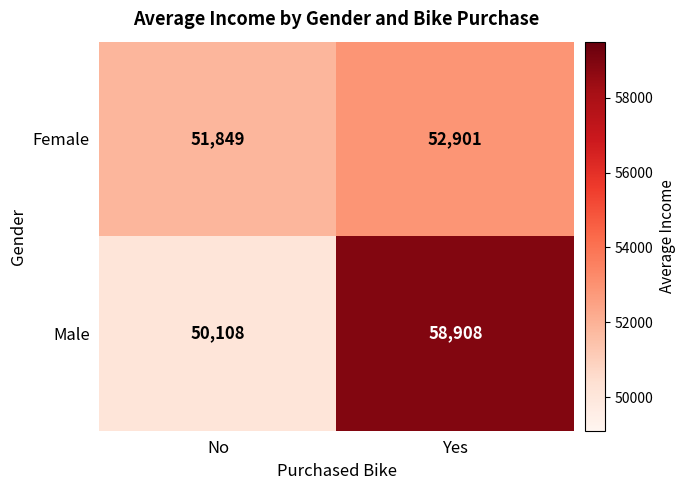

Reading left to right, what are all the values shown in this chart?

Female: 51849	52901
Male: 50108	58908